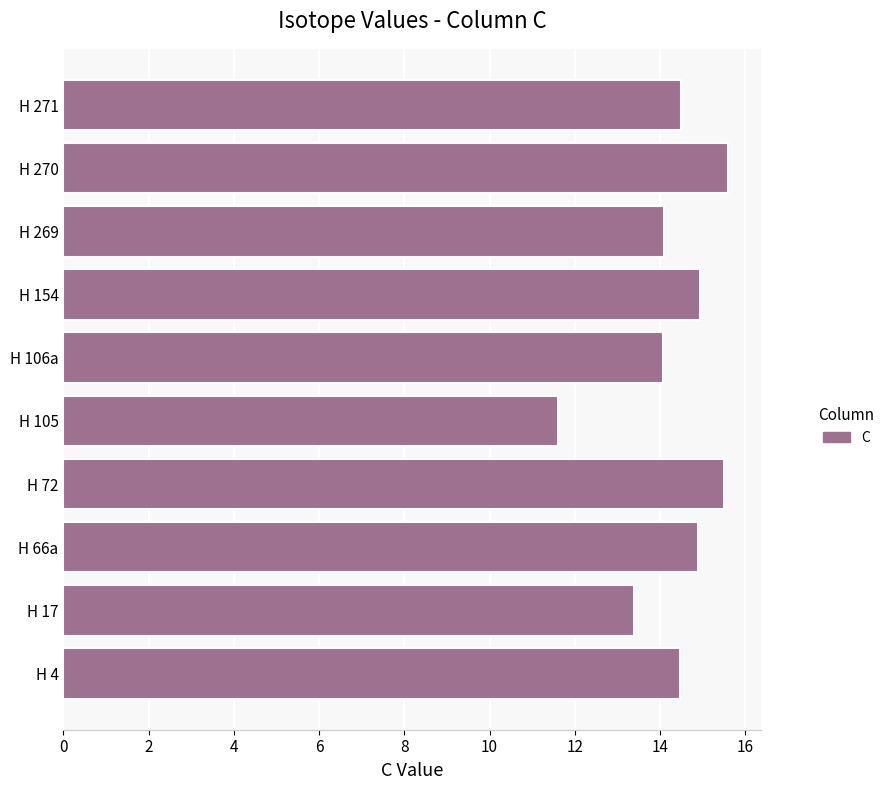

Does the chart contain stacked bars?

No